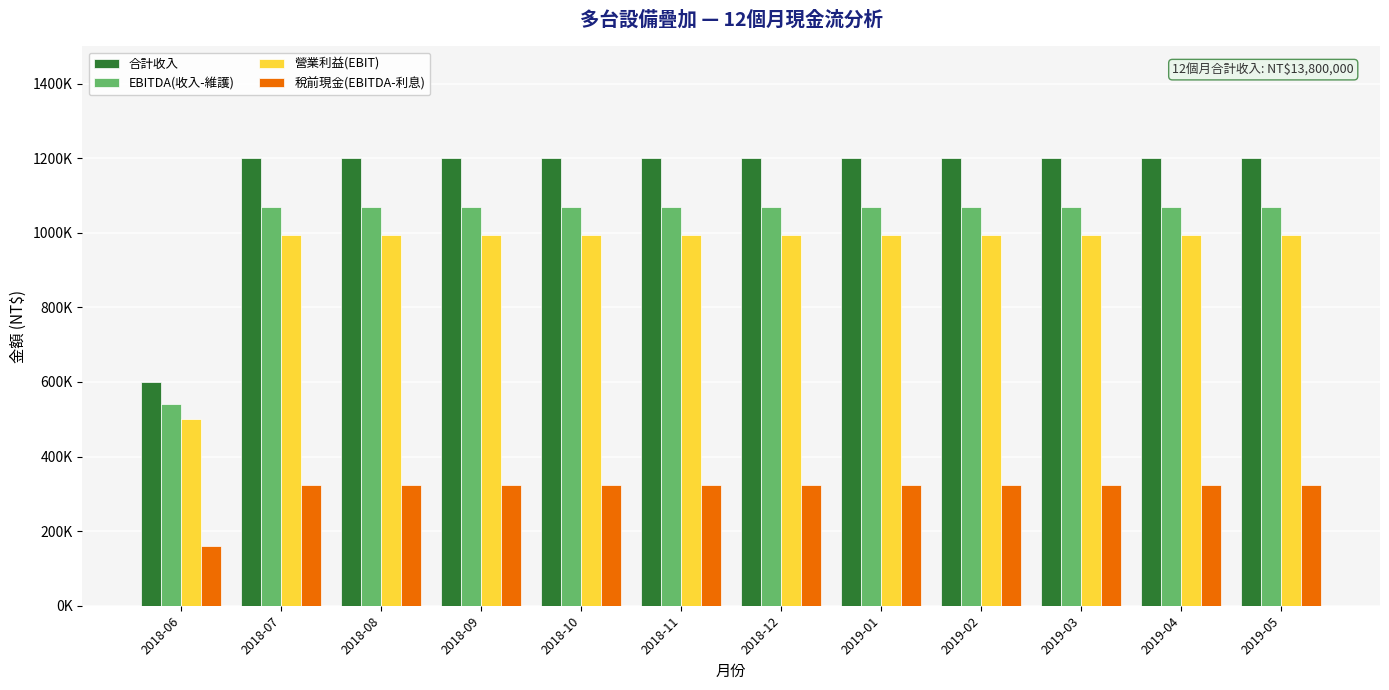

What is the total value across all series at 2019-05?

3590000